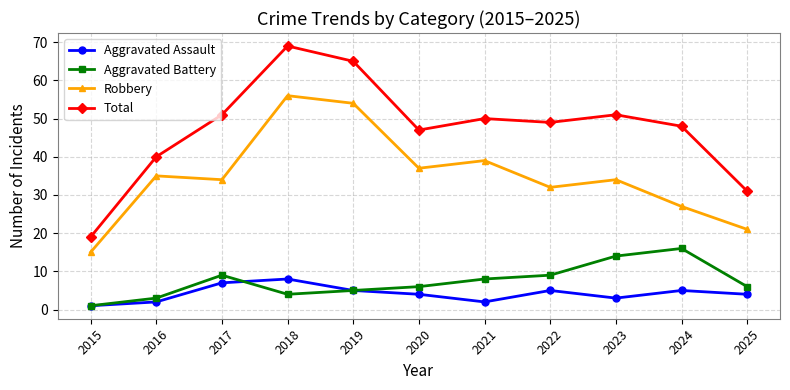

What is the spread (max minus min) of values at 2021?

48